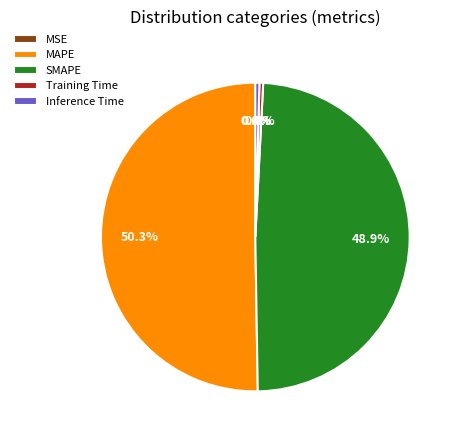

Is it true that MAPE is 56% of the pie?

False